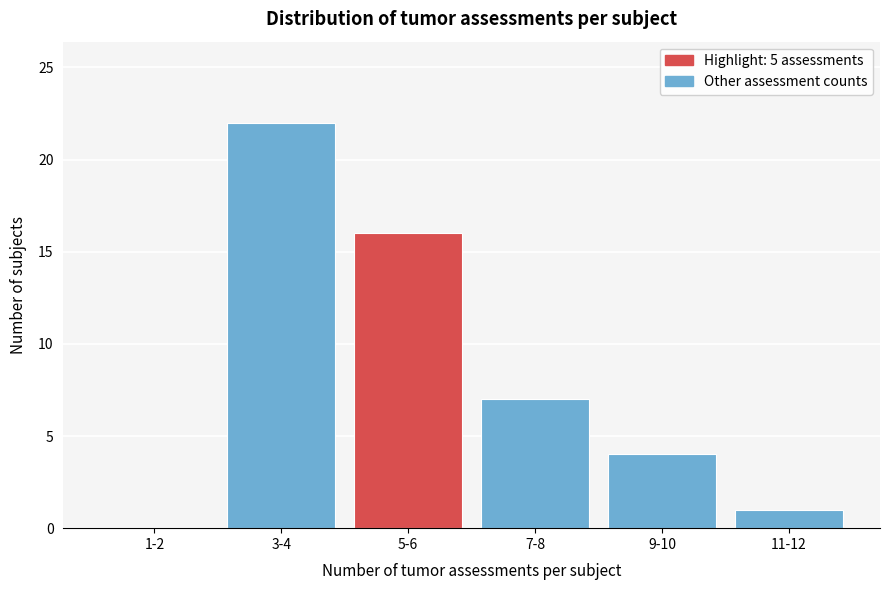

Reading left to right, what are all the values shown in this chart?

1-2=0	3-4=22	5-6=16	7-8=7	9-10=4	11-12=1